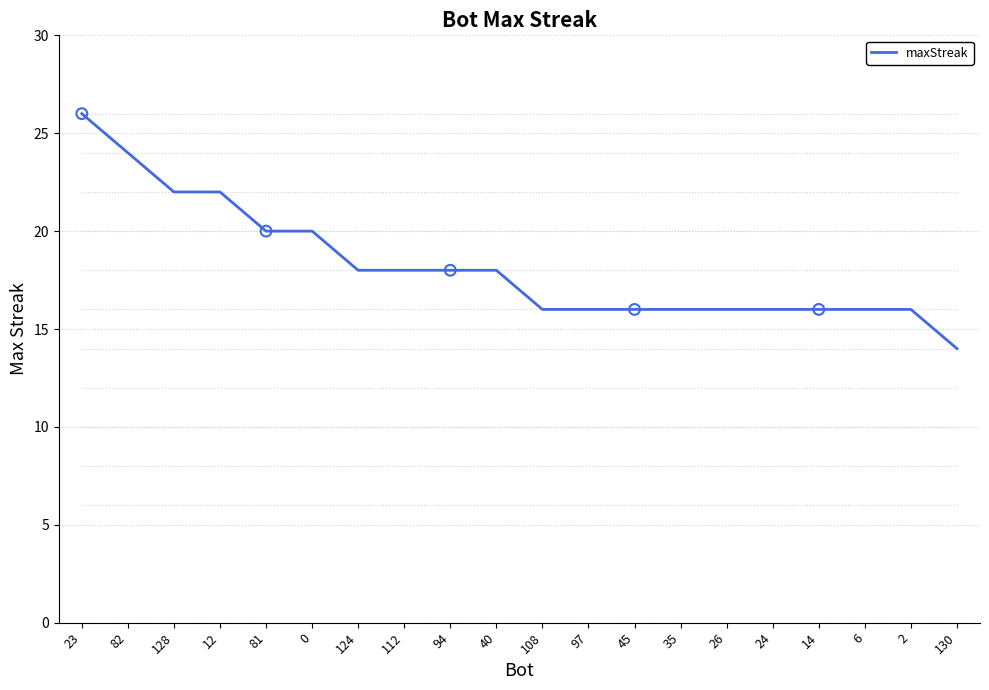

What is the change in value from 0 to 2?

-4